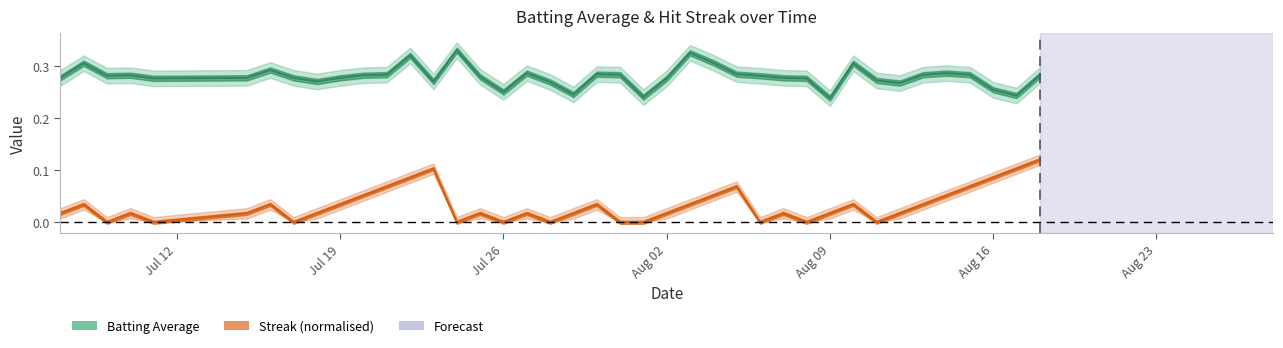

The streak series shows 0.1 at Jul 19. True or false?

False